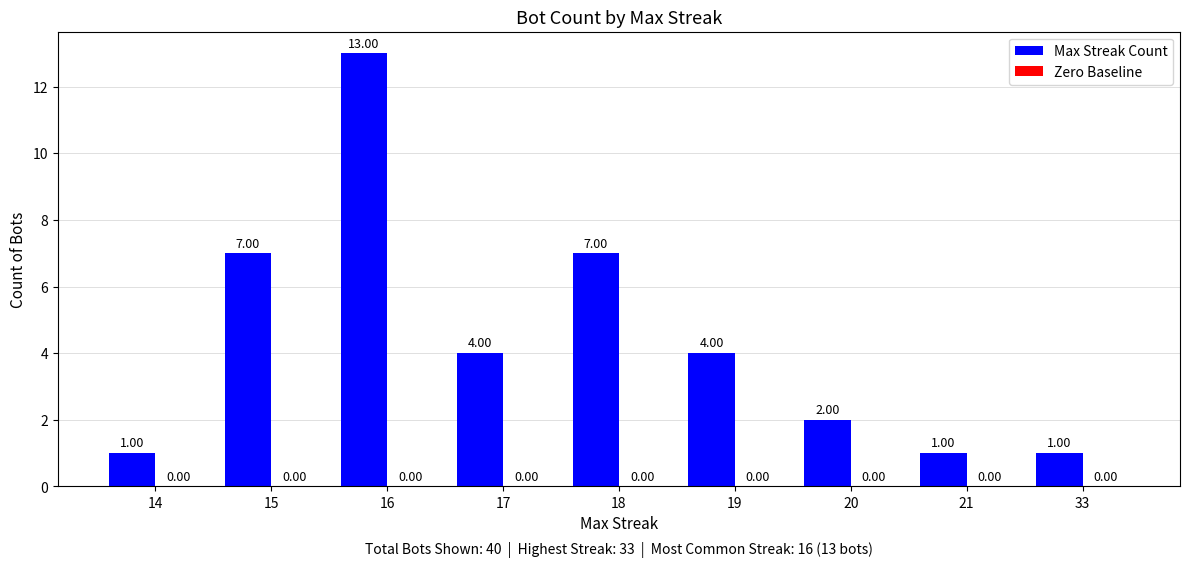

What is the difference between the maximum and second lowest values?

12